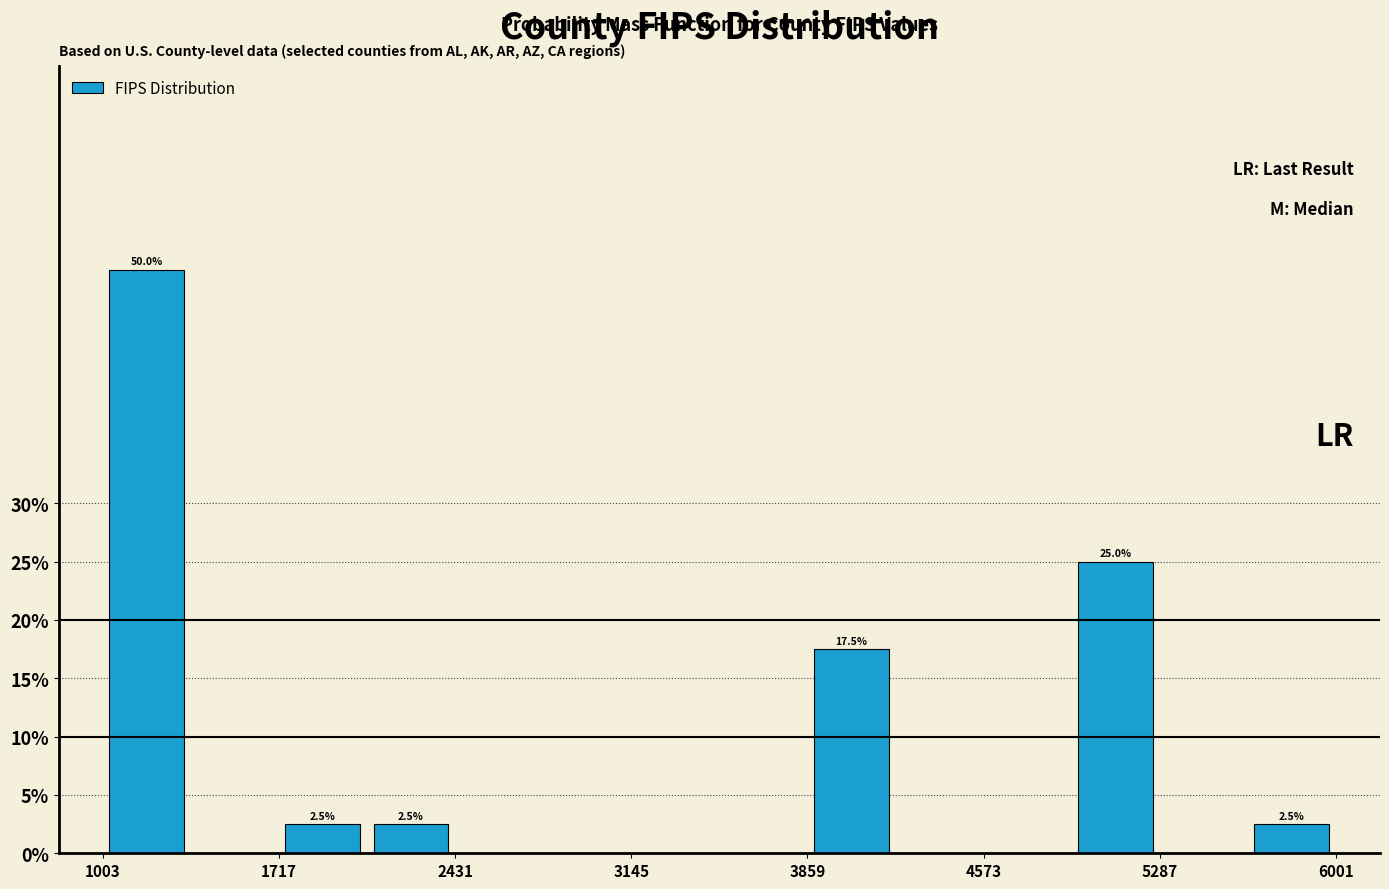

Read against the x-axis, roughly where is the centre of the tallest bar?

1200